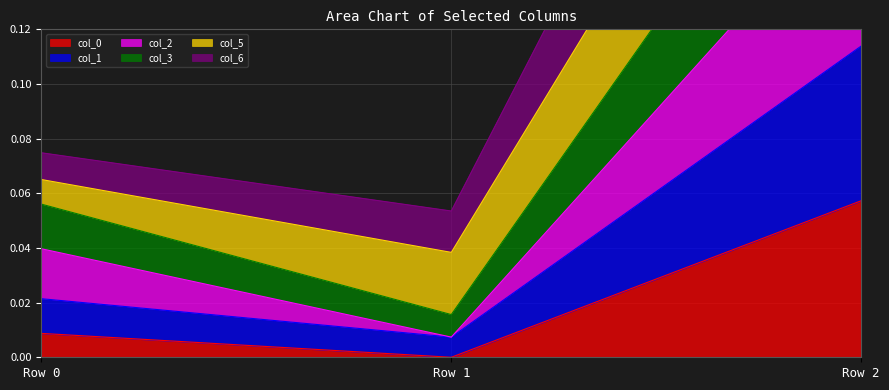

At which label does col_0 reach its minimum?

Row 1